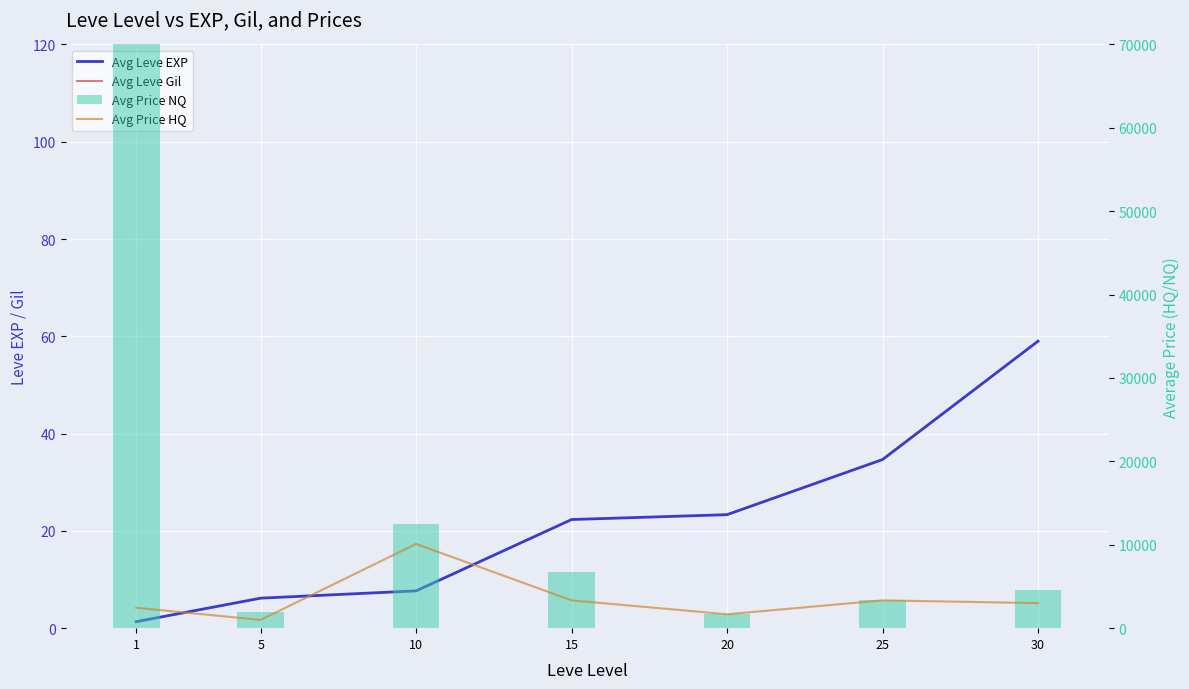

Which series has the largest range (max minus min)?

Avg Price NQ